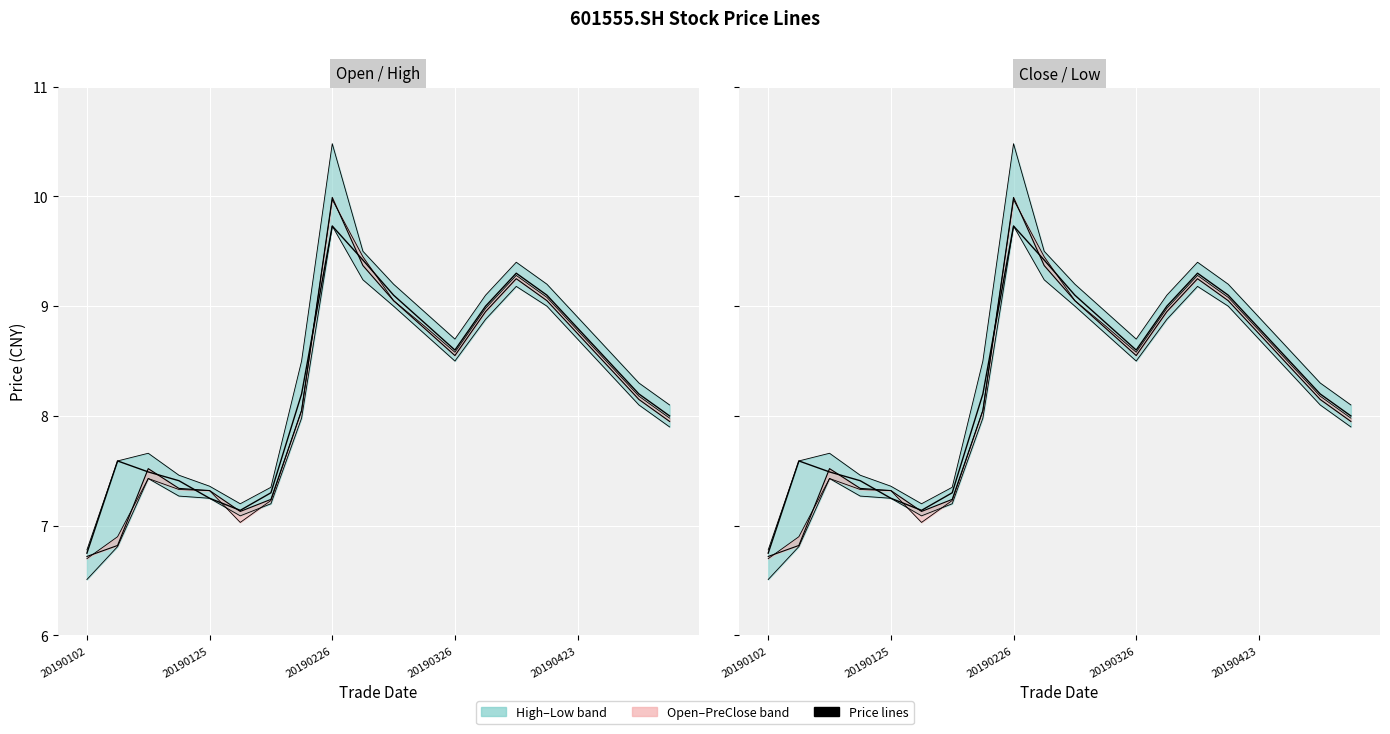

Is this an area chart (filled region under the line)?

No